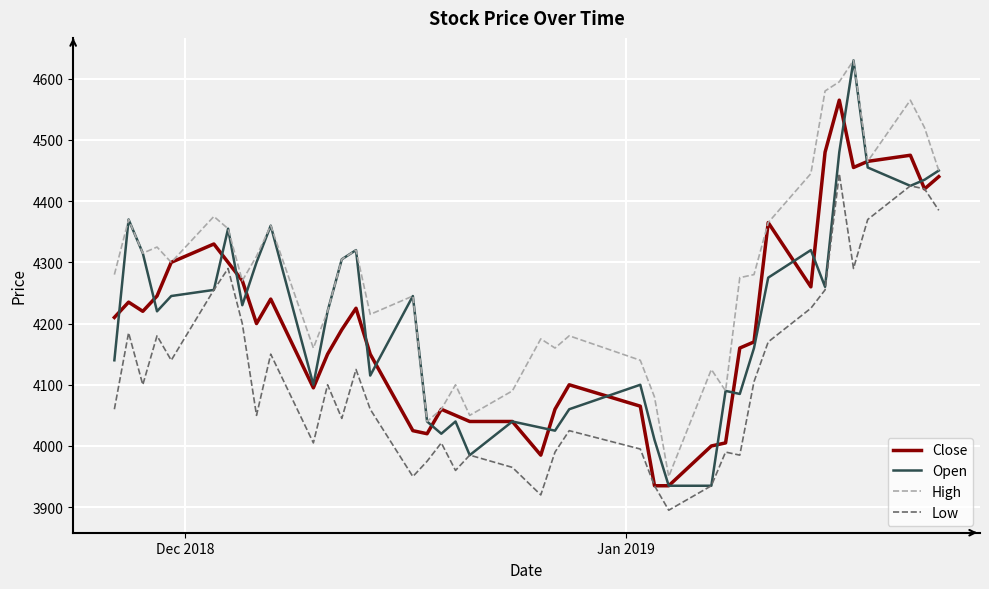

Which series has the largest range (max minus min)?

Open